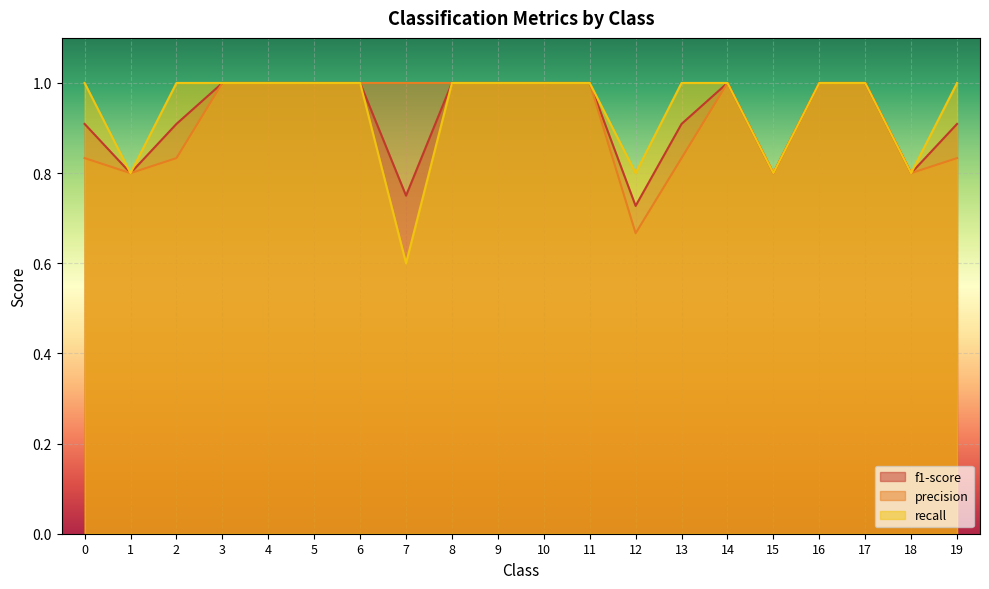

The value of precision at 14 is 1.0. True or false?

True